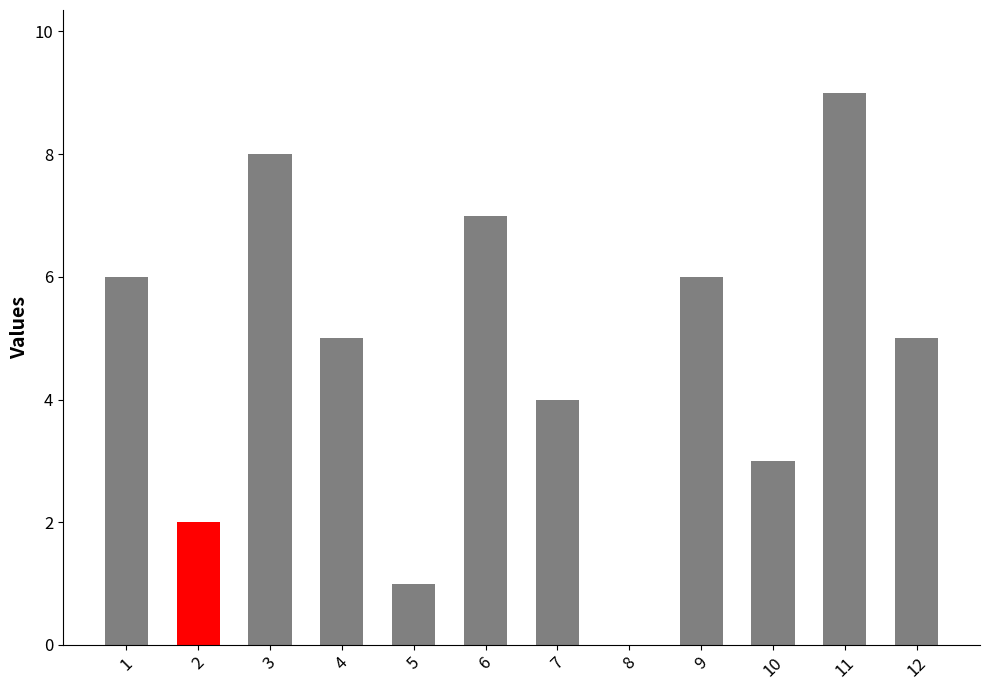

The value at 6 is 12. True or false?

False